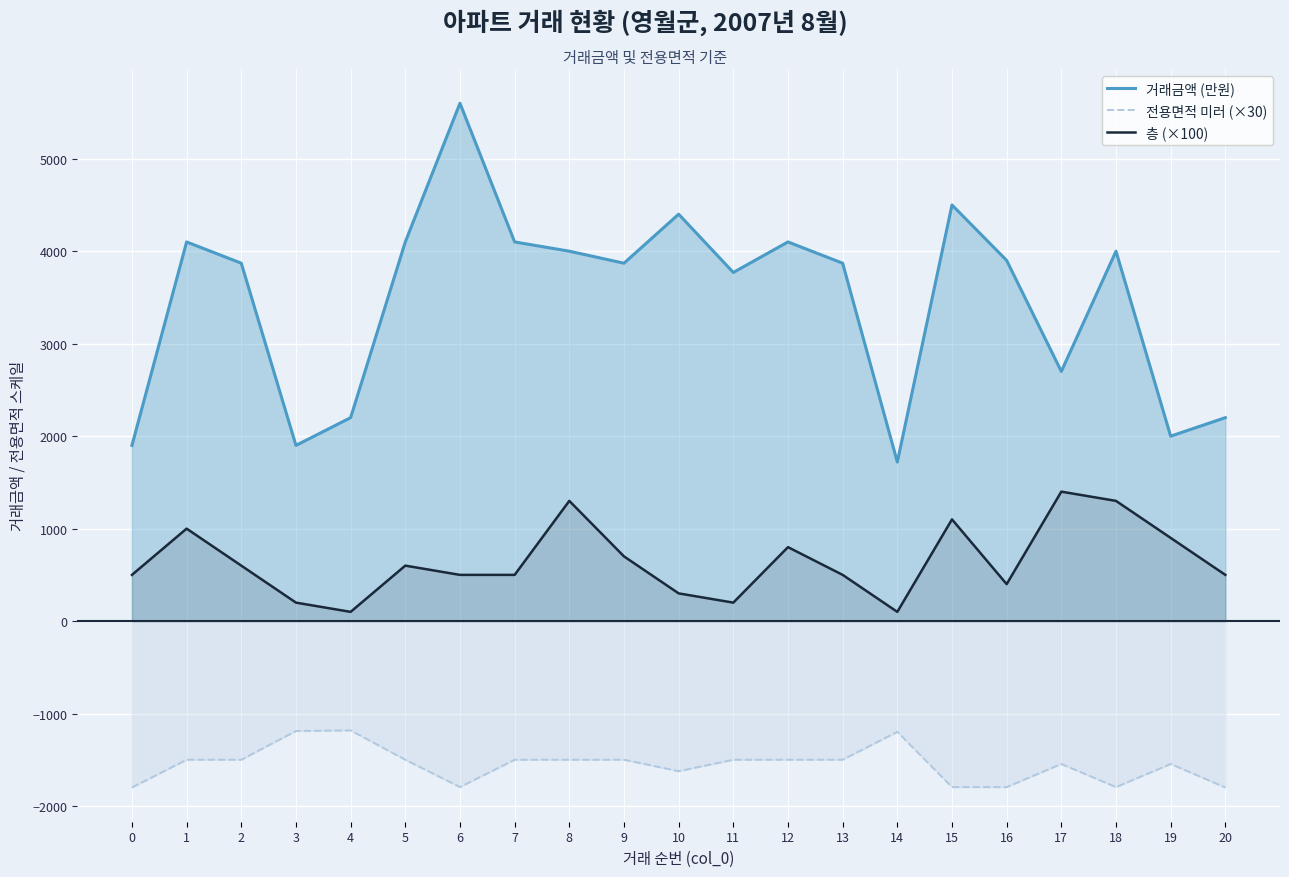

What is the difference between the 층 (×100) values at 13 and 2?

100.0